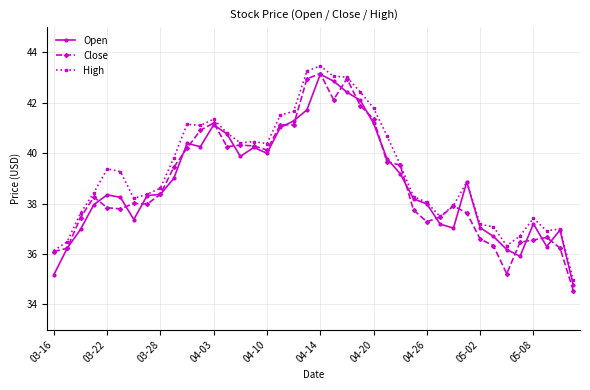

What is the value of the High point at the 17th from the left?

40.4